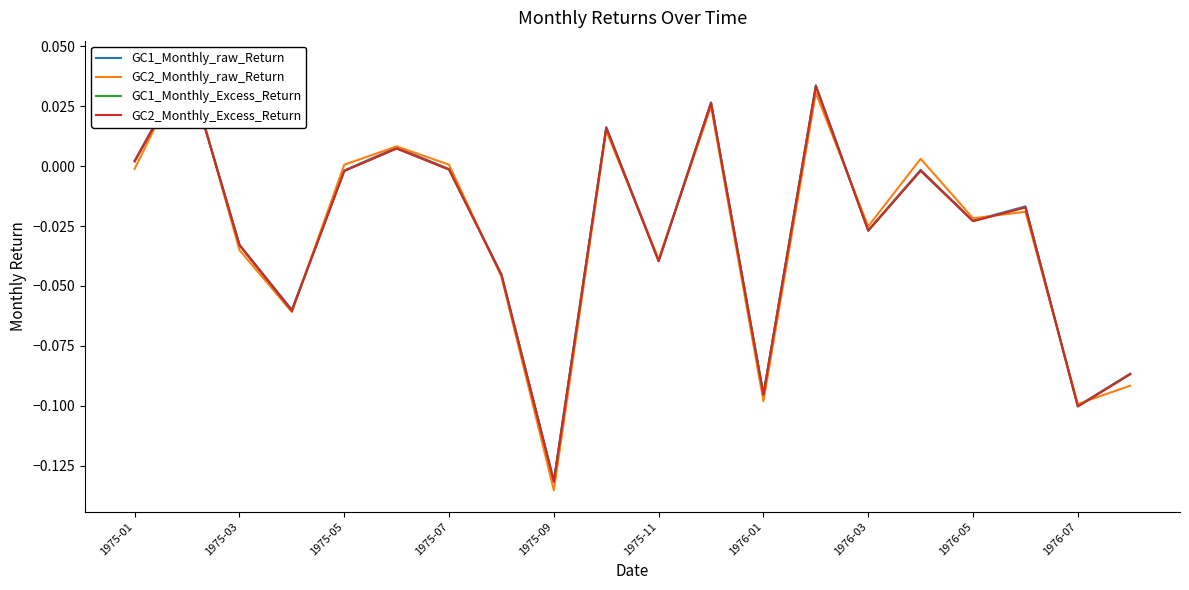

The value of GC1_Monthly_raw_Return at 1975-01 is 0.0. True or false?

False